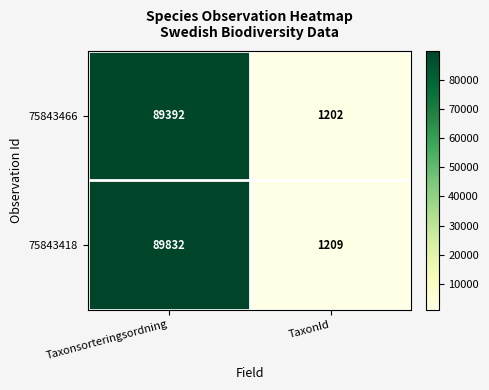

At which label is 75843418 closest to 45520?

TaxonId